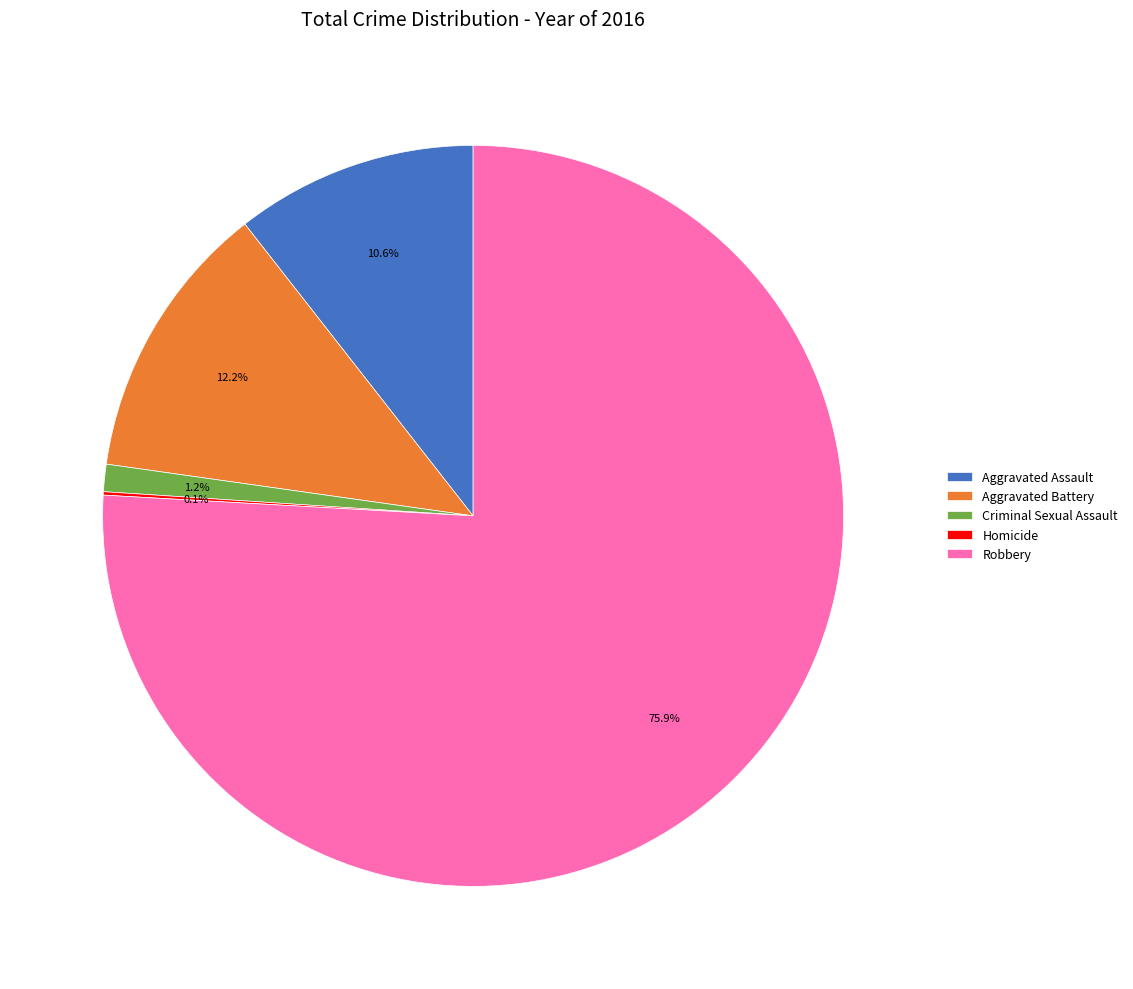

Which category has the biggest portion of the pie?

Robbery